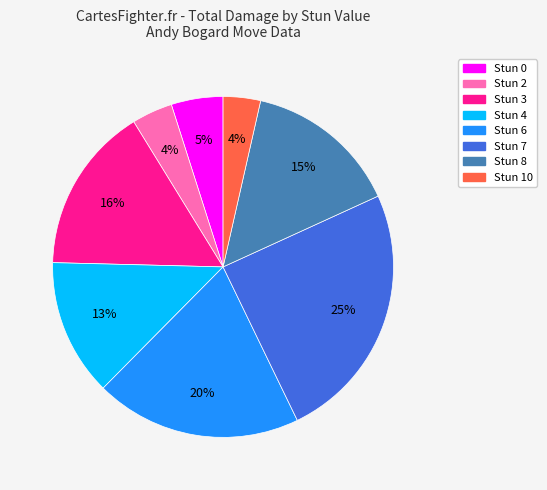

Does any single category account for the majority?

No